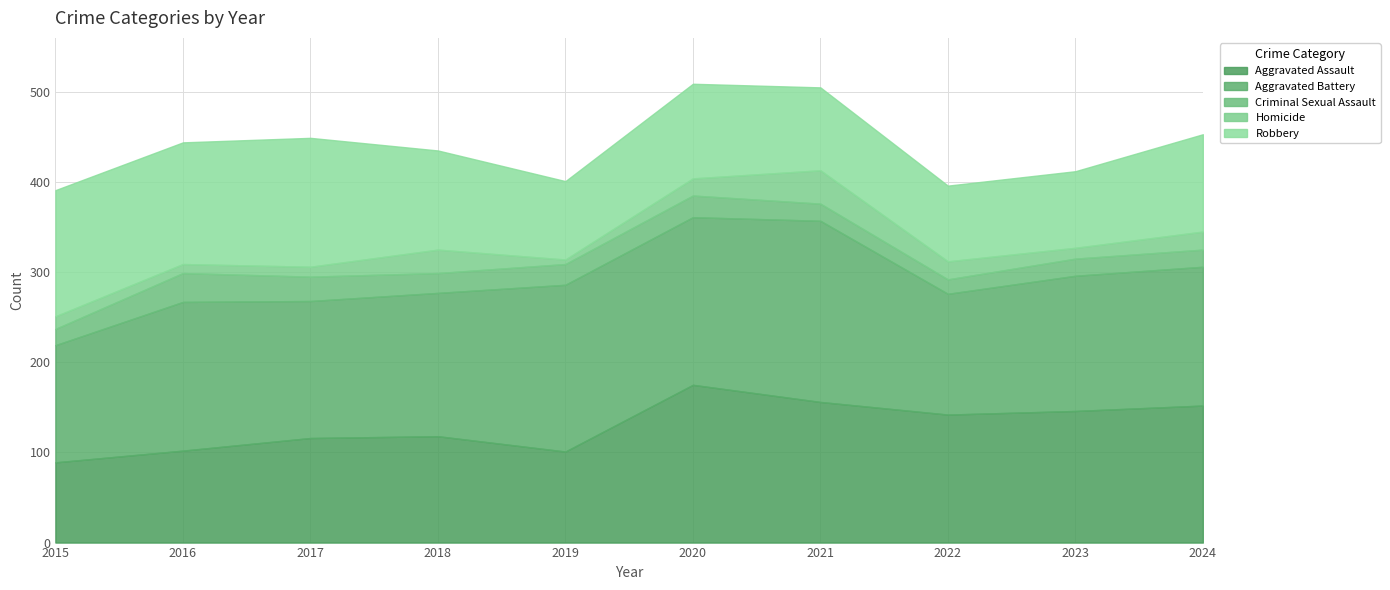

What are all the series names shown in the legend?

Aggravated Assault, Aggravated Battery, Criminal Sexual Assault, Homicide, Robbery